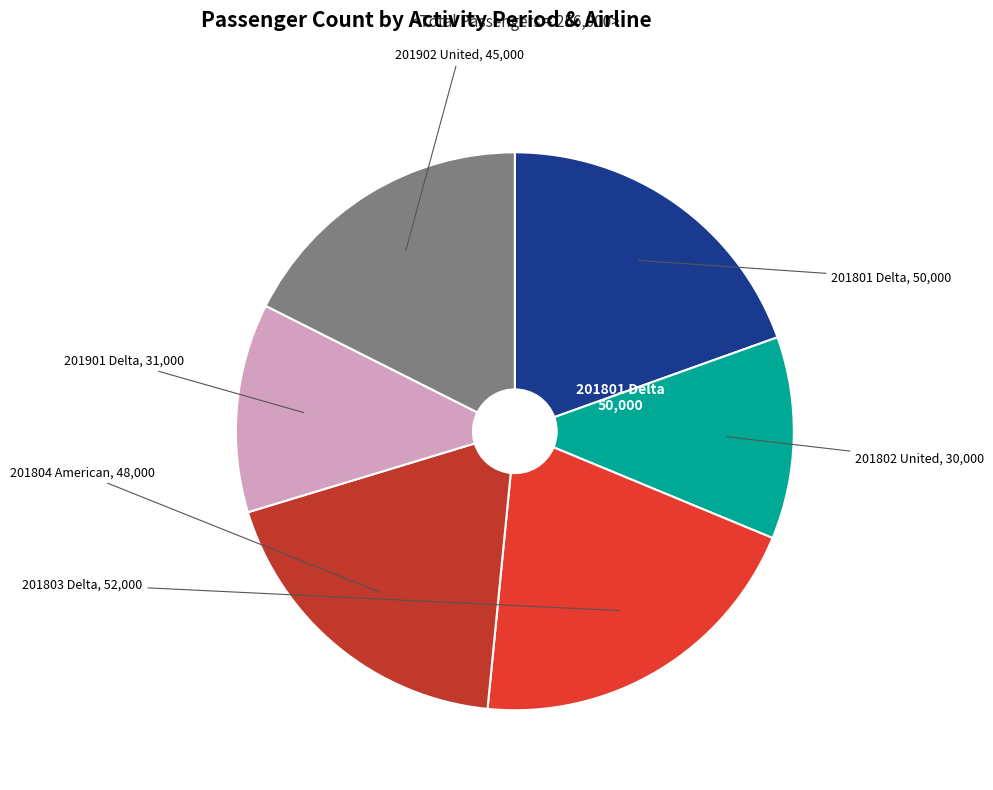

Count the number of slices in the pie.

6